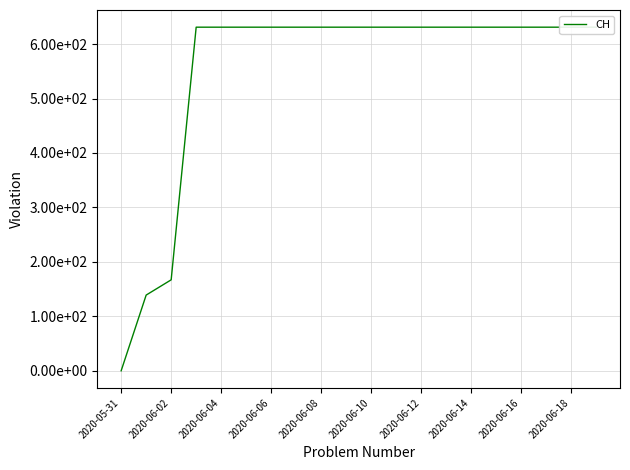

Which category has the highest value across all series?

2020-06-06